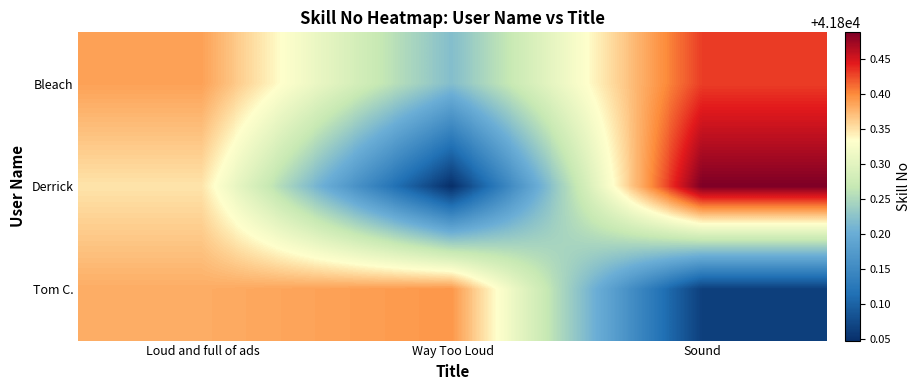

What is the difference between the highest and lowest values at Sound?

0.4